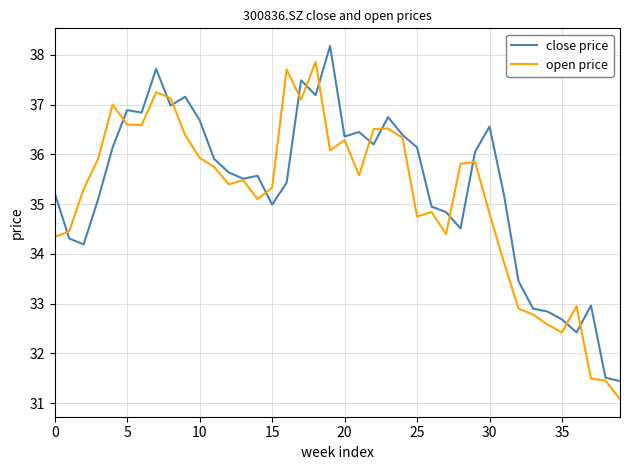

What is the lowest value of the open price series?

31.1